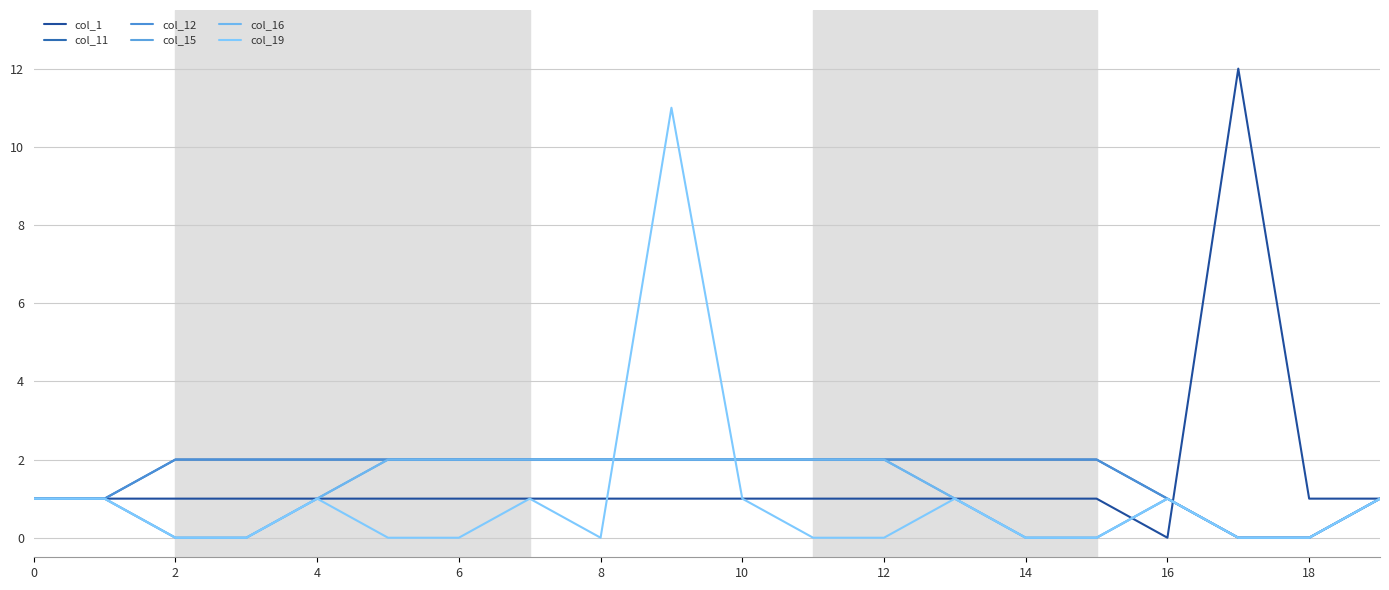

How many interior local valleys does the col_1 series have?

1